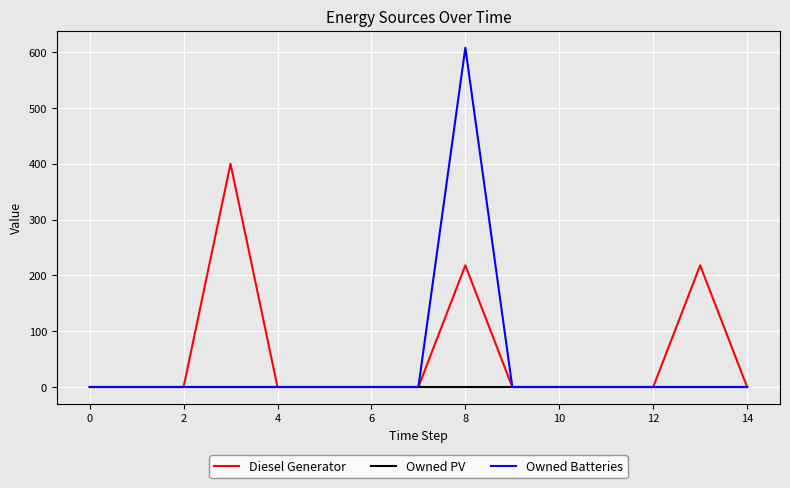

How many lines are shown in the chart?

3